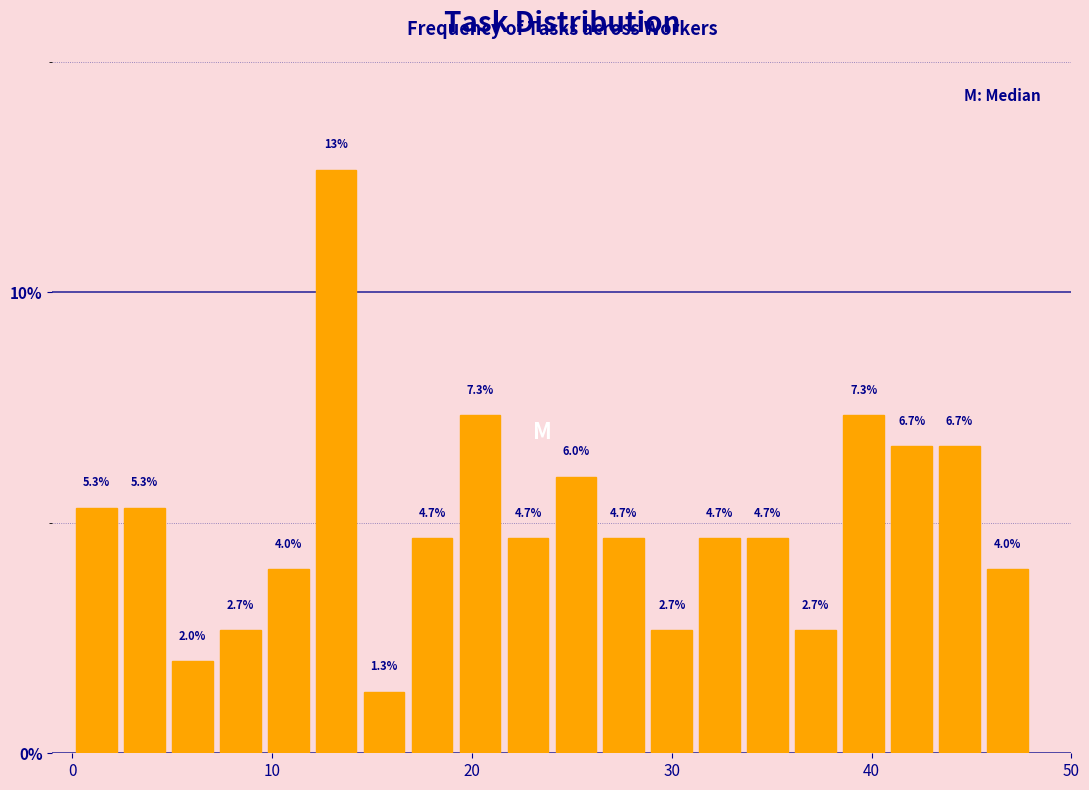

Read against the x-axis, roughly where is the centre of the tallest bar?

13